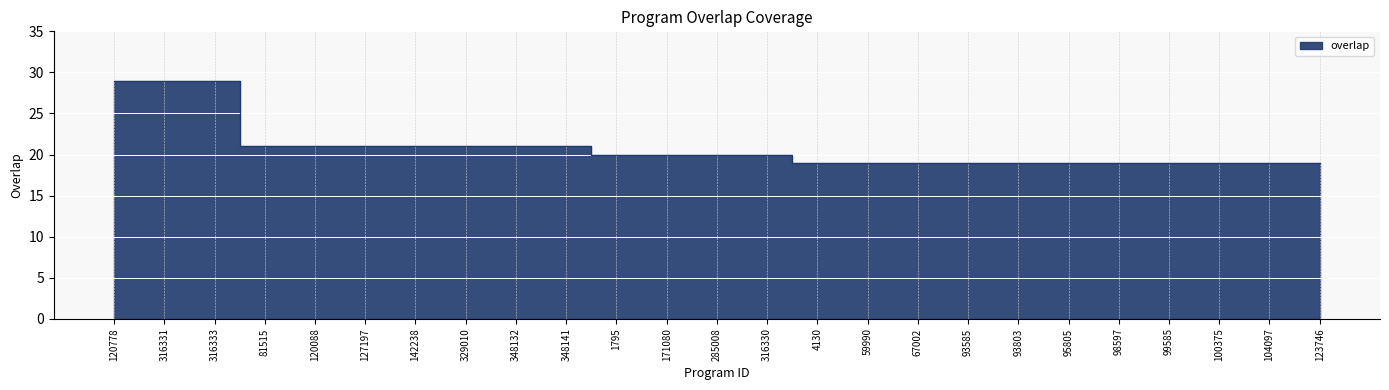

What is the difference between the maximum and minimum values?

10